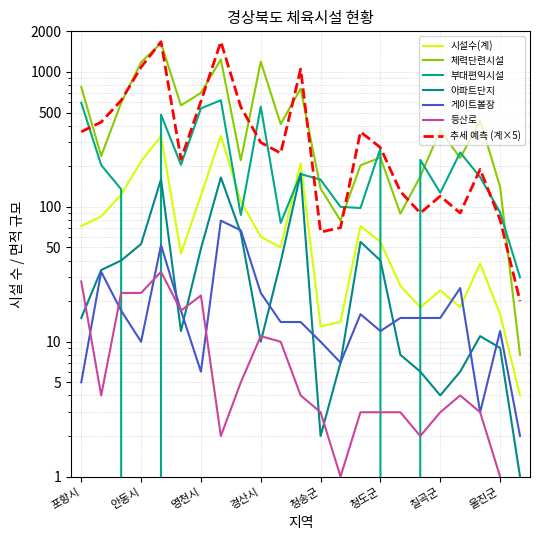

At 영천시, list the series in order from smallest to largest.

게이트볼장, 등산로, 아파트단지, 시설수(계), 부대편익시설, 체력단련시설